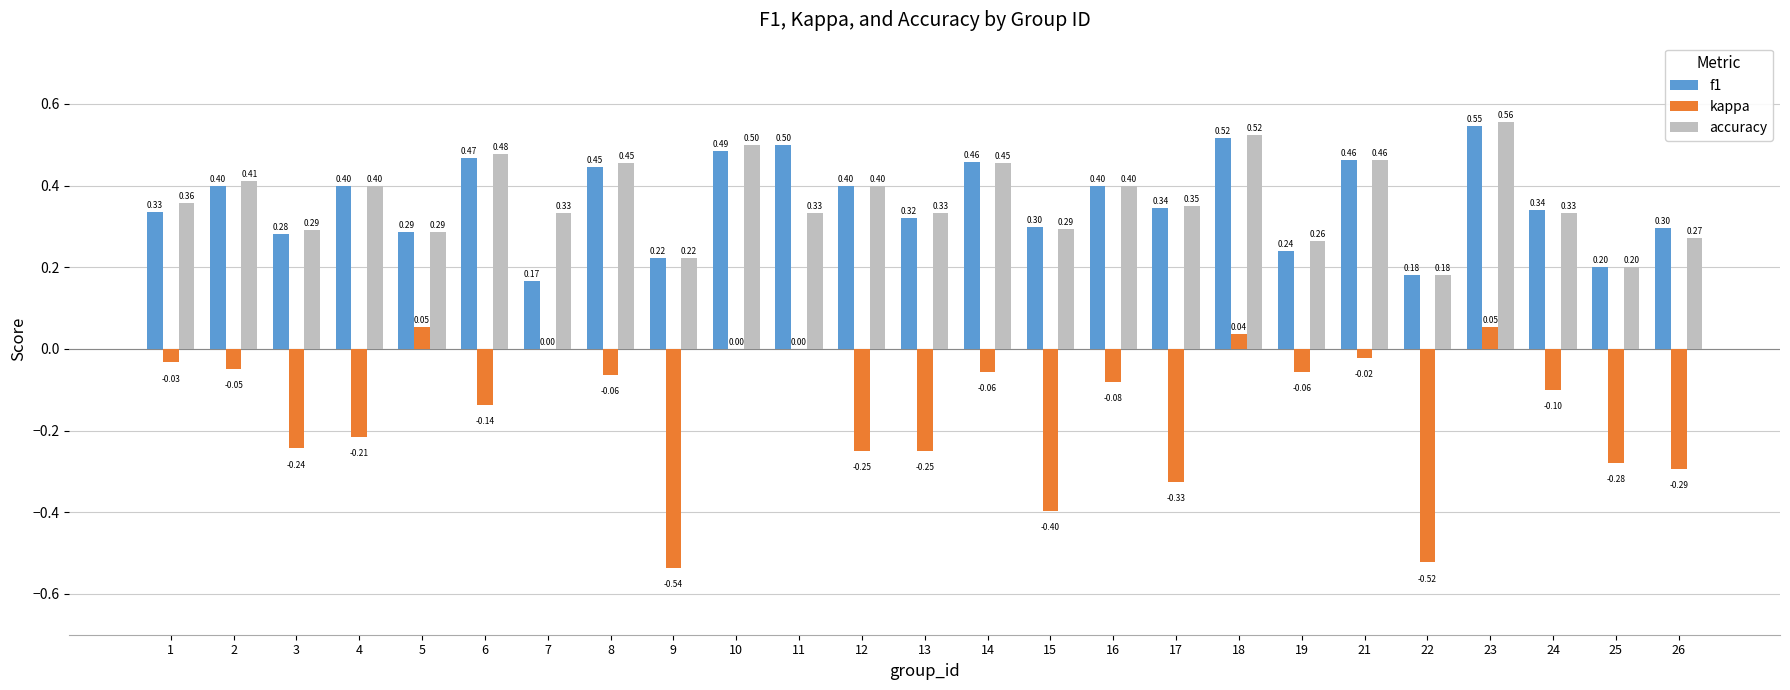

Which category has the highest value in the accuracy series?

23